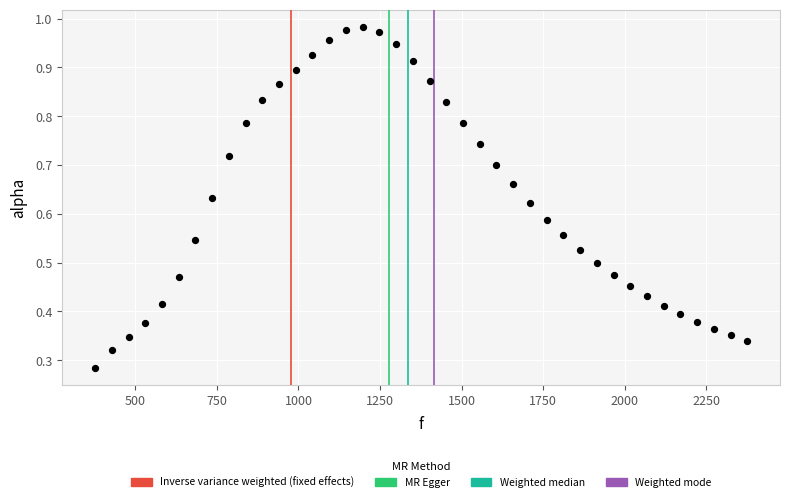

What is the range of X values (max minus min)?

1998.3